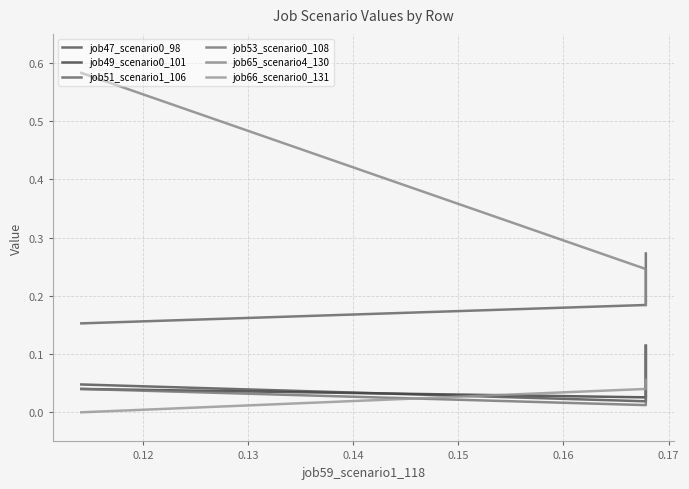

What are all the series names shown in the legend?

job47_scenario0_98, job49_scenario0_101, job51_scenario1_106, job53_scenario0_108, job65_scenario4_130, job66_scenario0_131